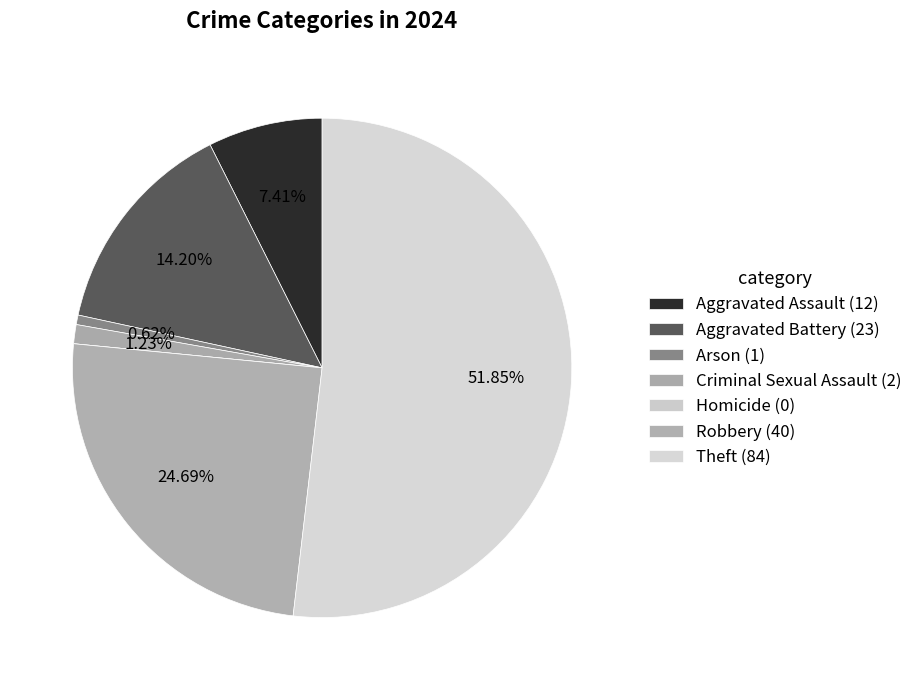

Approximately how many times larger is the value at Theft compared to Aggravated Assault?

7.0